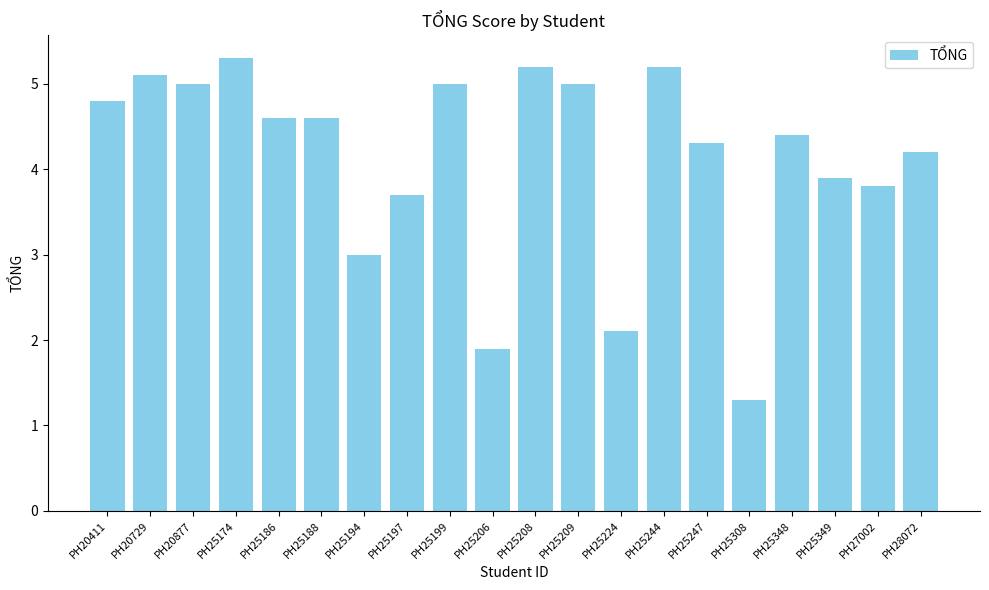

What is the sum of the values at PH25208 and PH25348?

9.6